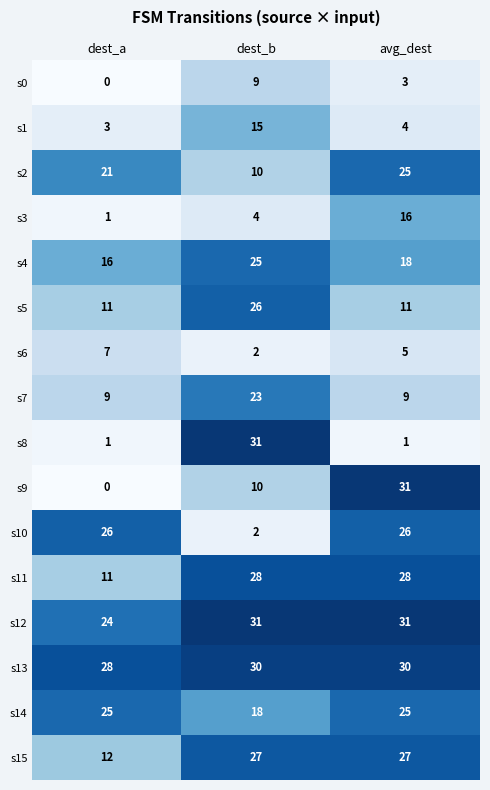

True or false: s13 has a value of 11 at avg_dest.

False